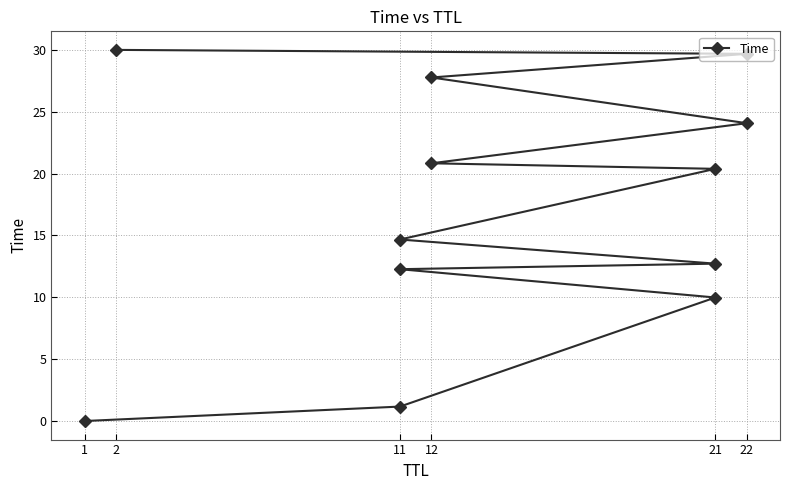

How many data points are less than 20?

6